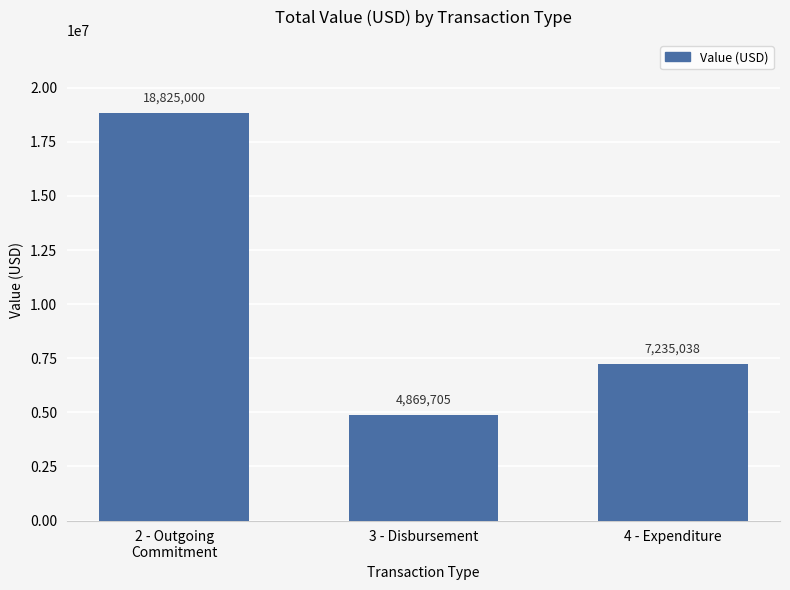

Where is the data nearest to the value 11847352?

4 - Expenditure